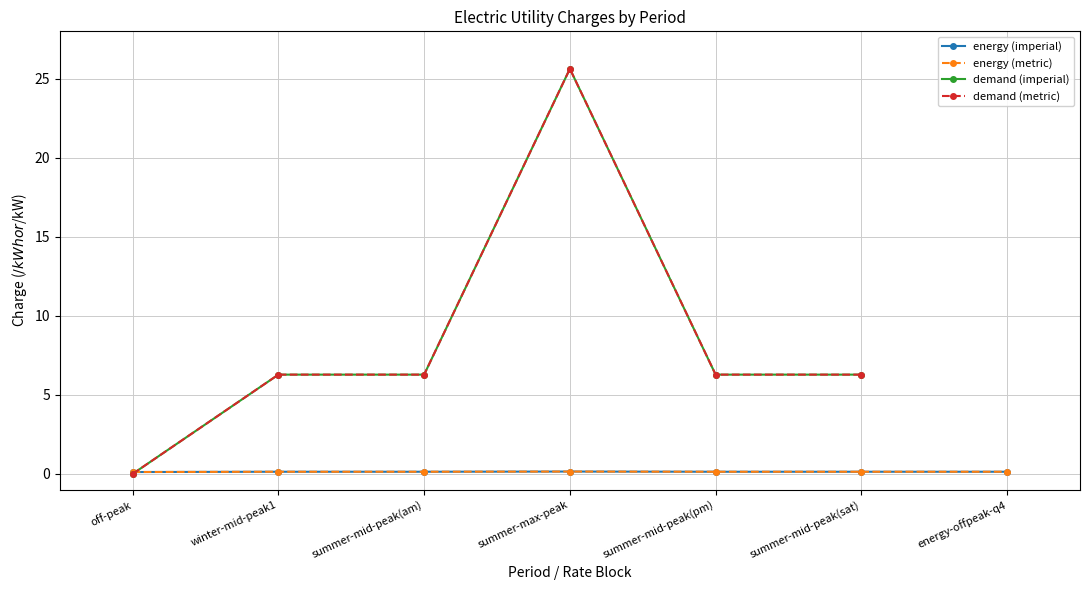

What position from the right is summer-mid-peak(am)?

5